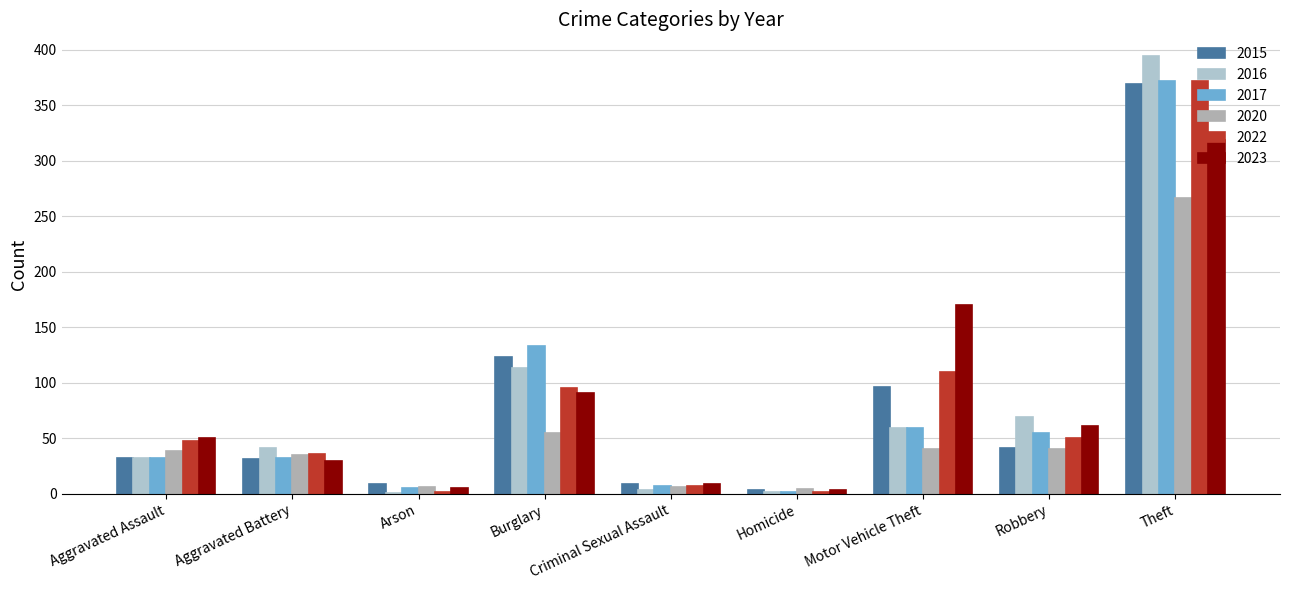

What is the value of the 2016 bar at the 2nd from the left?

41